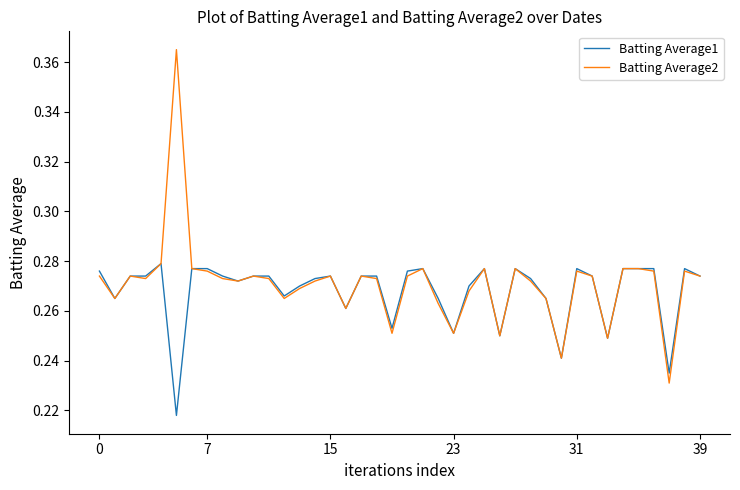

Which series has the largest range (max minus min)?

Batting Average2